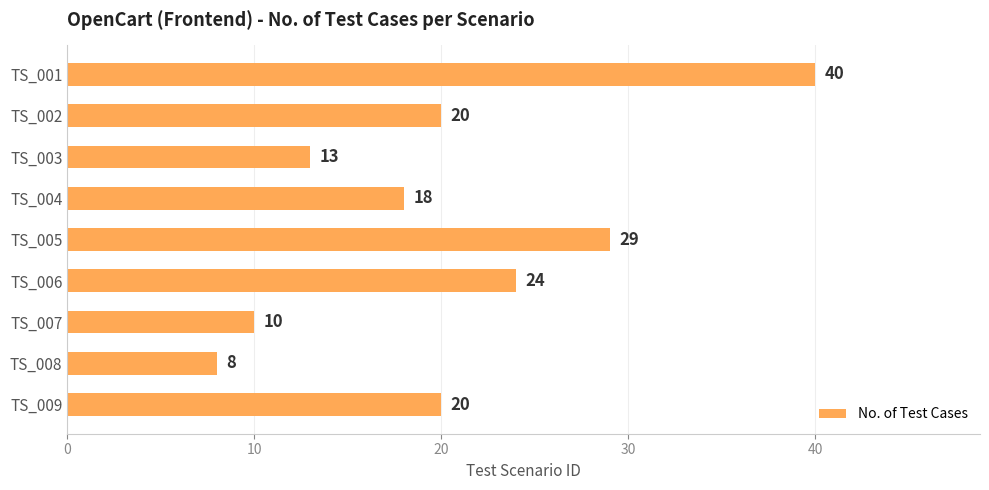

Does the chart contain stacked bars?

No